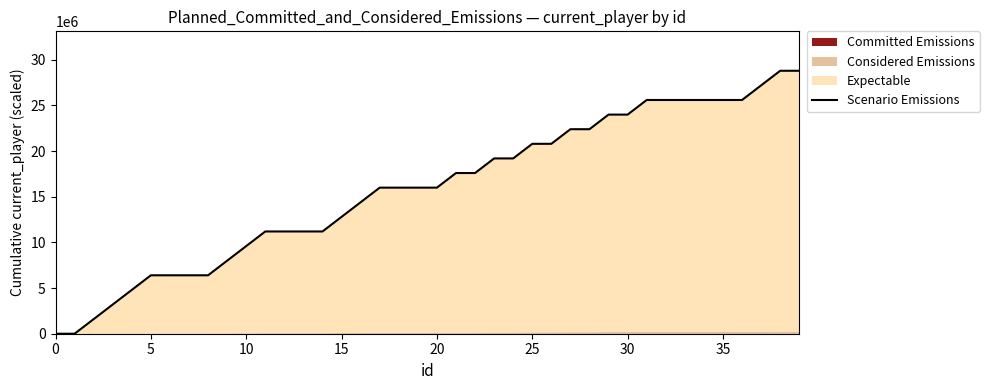

What is the difference between the values at 39 and 19?

12800000